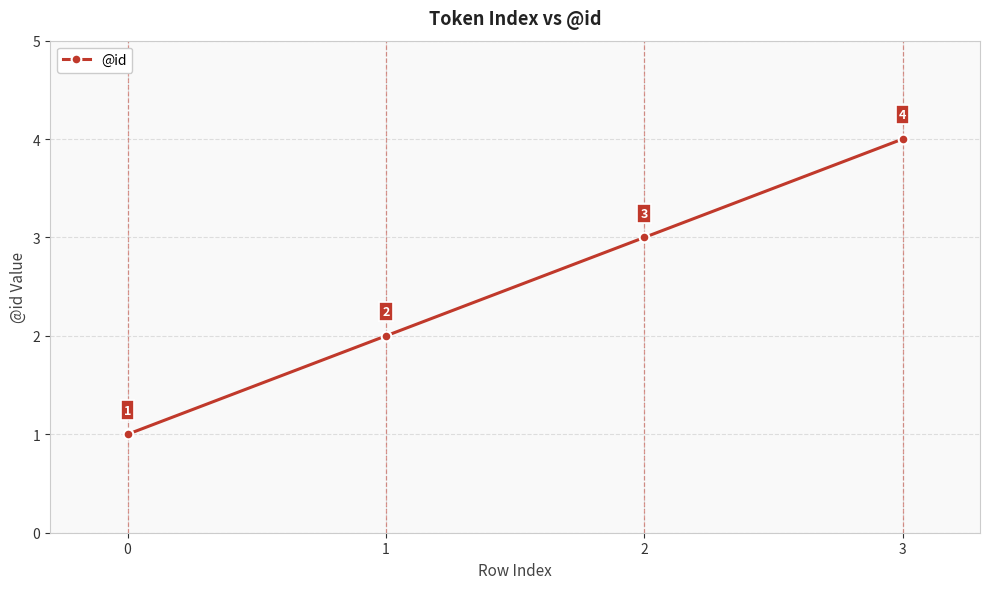

True or false: the data has more than 1 interior local peaks.

False